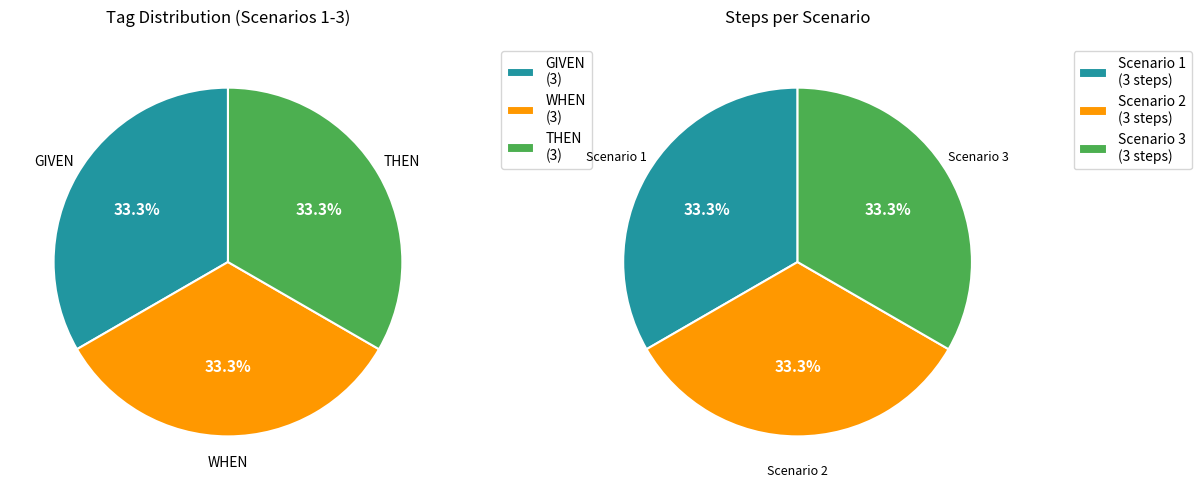

Is the sum of FEATURE and THEN greater than half?

No